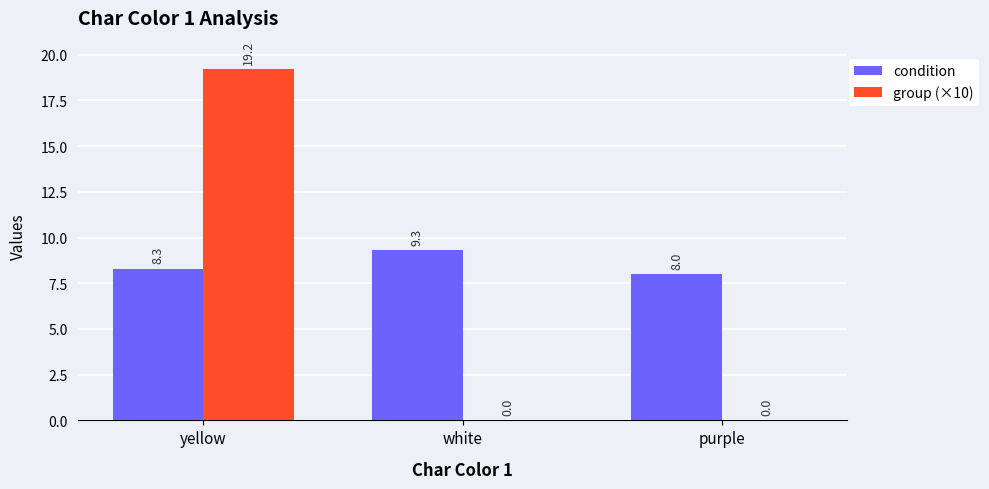

Is it true that condition equals 8.3 at yellow?

True